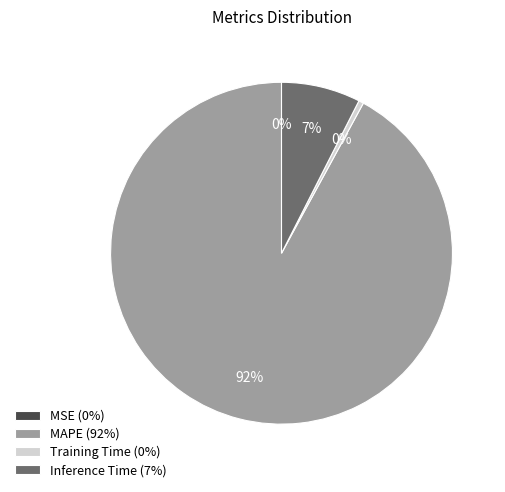

Between Training Time (0%) and Inference Time (7%), which is larger?

Inference Time (7%)